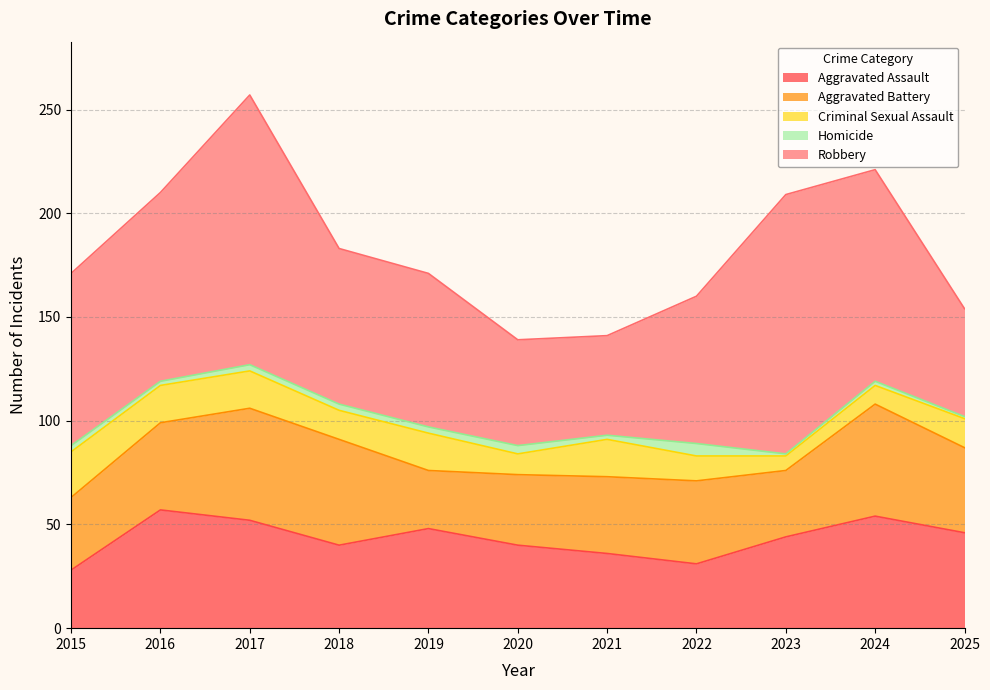

True or false: Homicide and Aggravated Battery intersect in this chart.

False